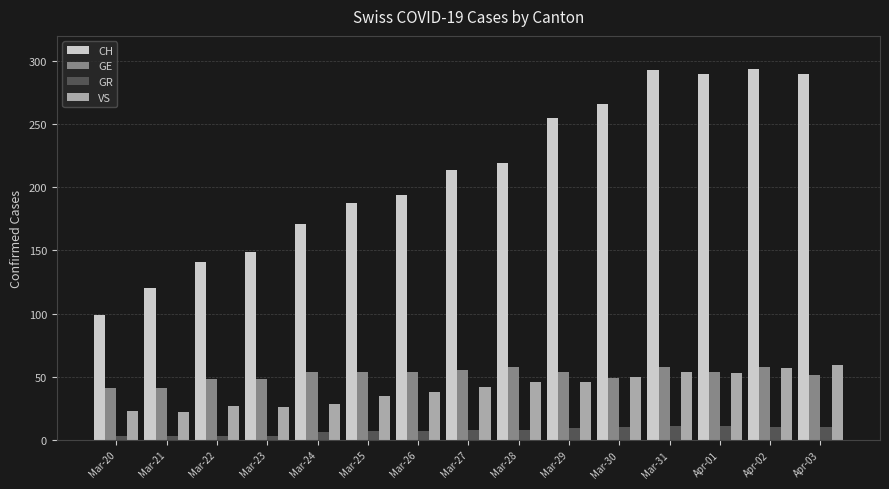

How many groups of bars are there?

15